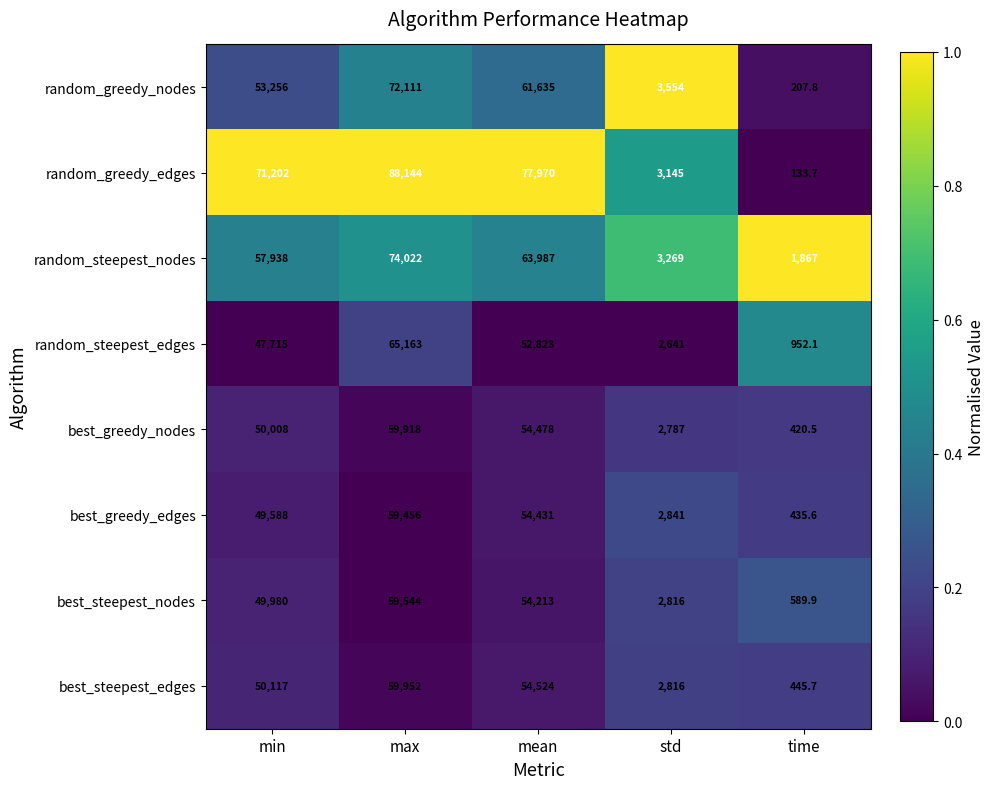

What is the total value across all series at max?

538310.0